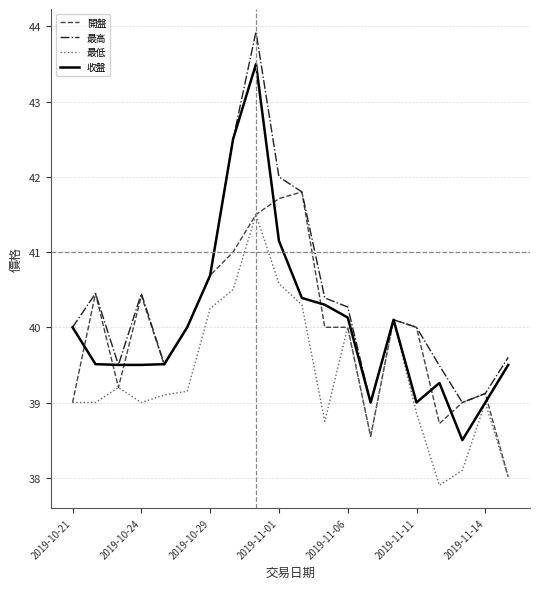

How many lines are shown in the chart?

4